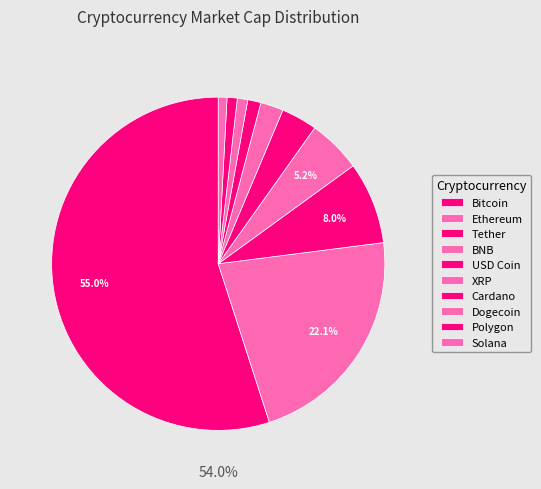

What percentage is the USD Coin slice, to the nearest percent?

3%